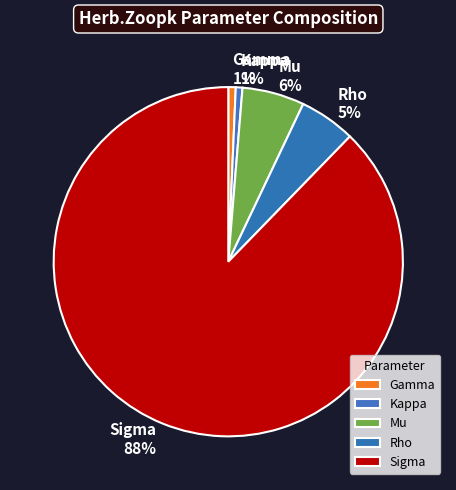

How many segments does this pie chart have?

5